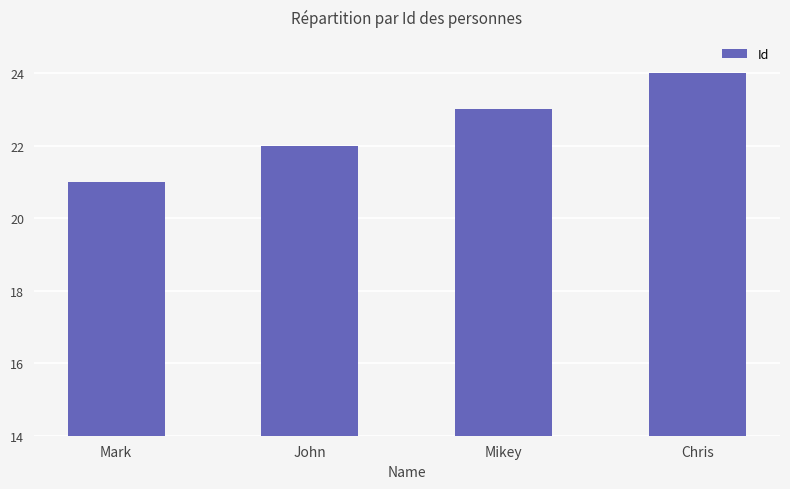

List the labels in order of value, largest first.

Chris, Mikey, John, Mark